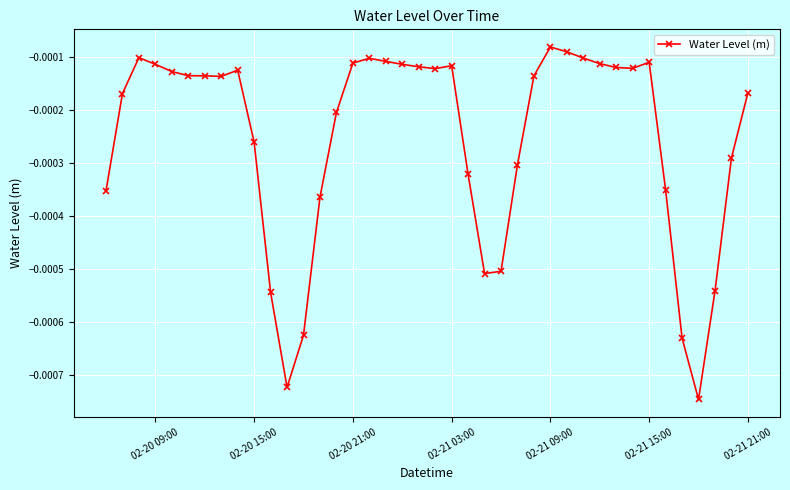

True or false: the data has more than 0 interior local peaks.

True